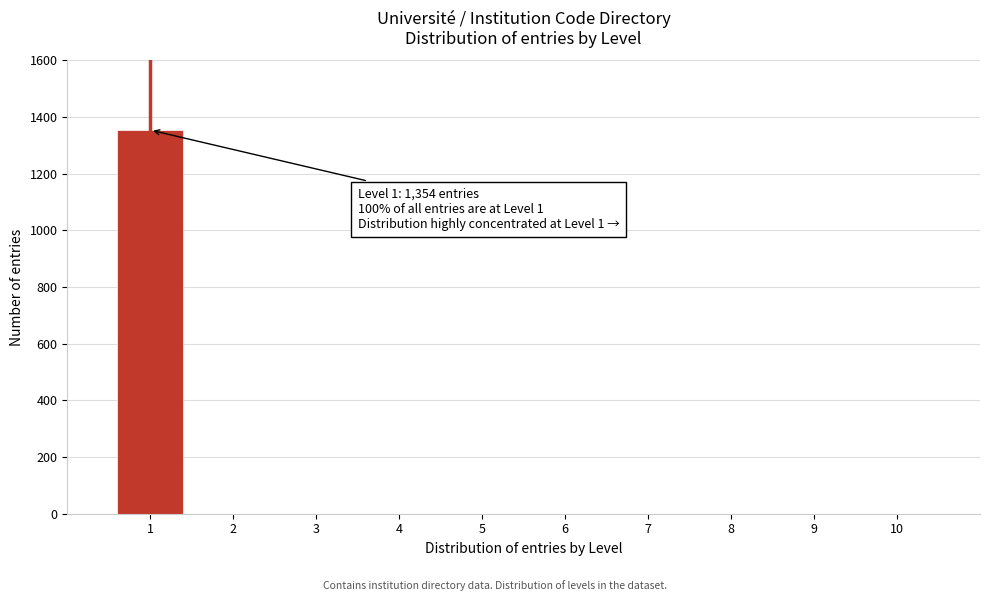

Reading right to left, extract all data points from this chart.

10=0	9=0	8=0	7=0	6=0	5=0	4=0	3=0	2=0	1=1354